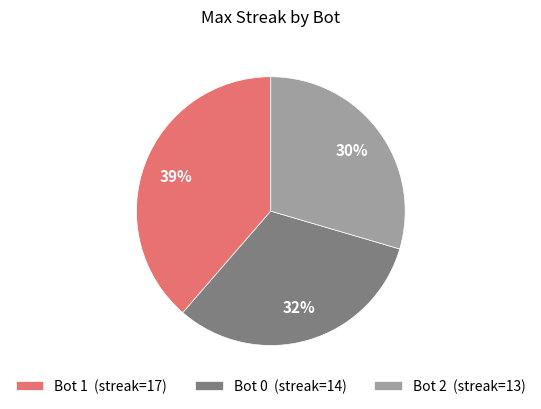

To the nearest percent, what portion does Bot 0 (streak=14) represent?

32%